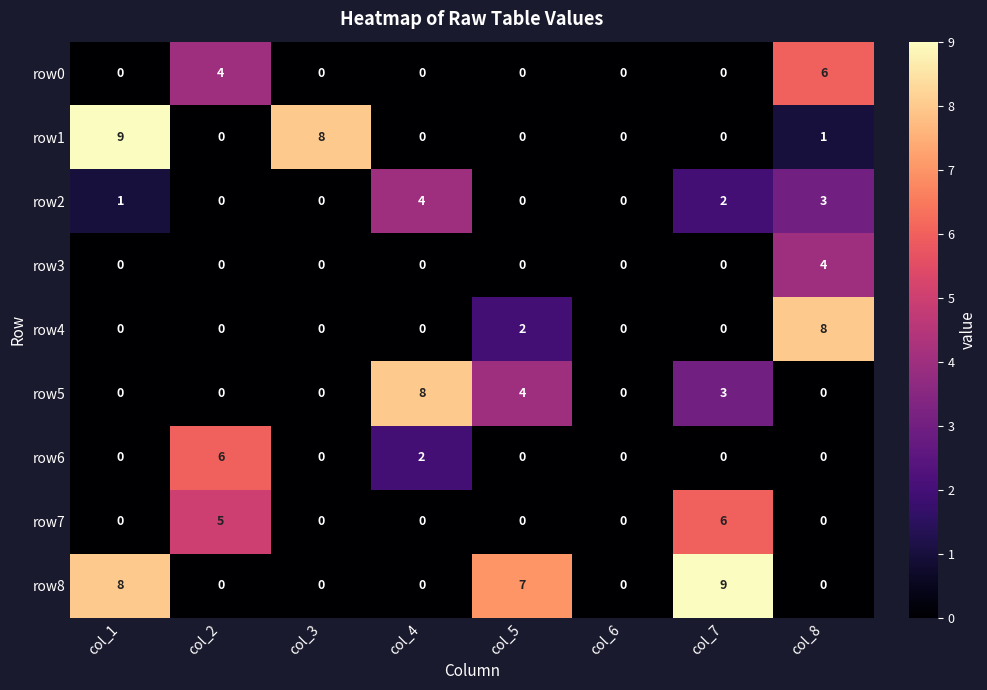

At which category is the sum across all series the highest?

col_8